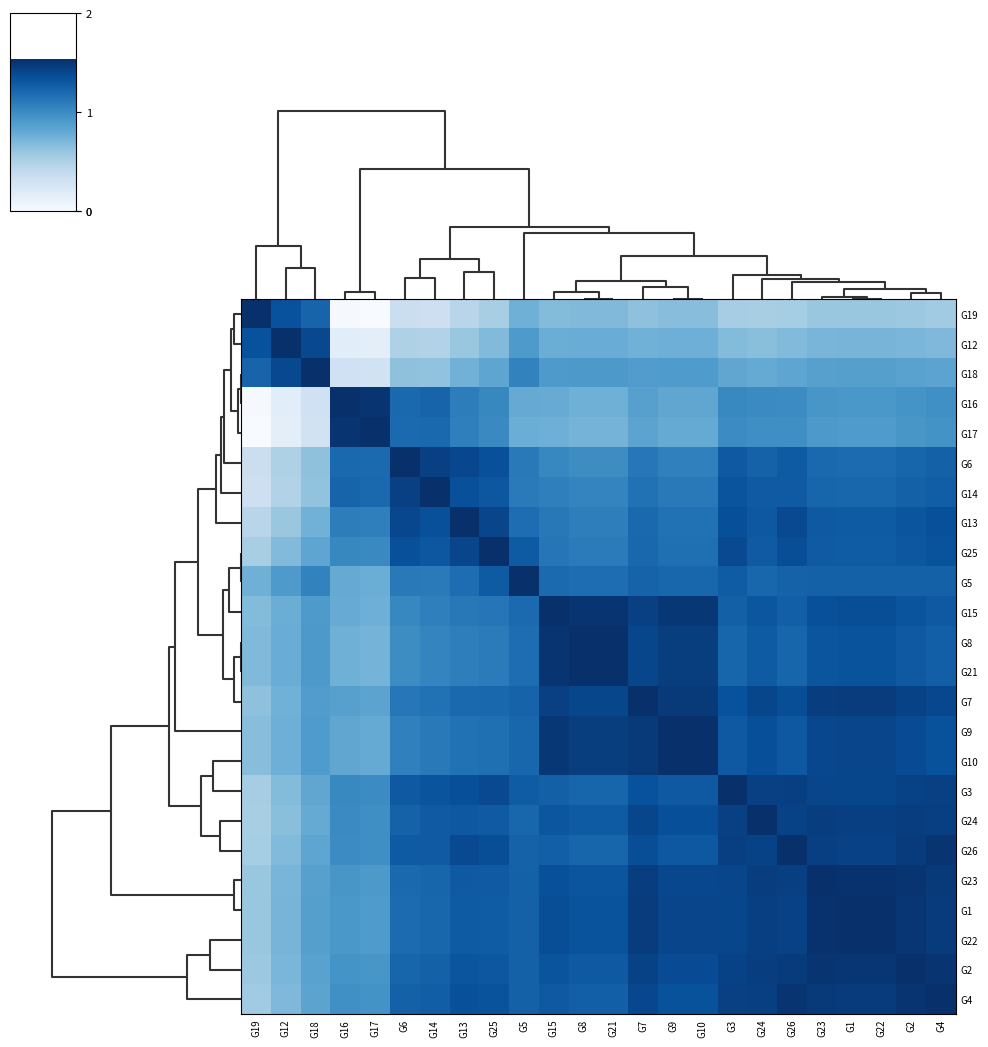

What is the total value across all series at G19?

15.1